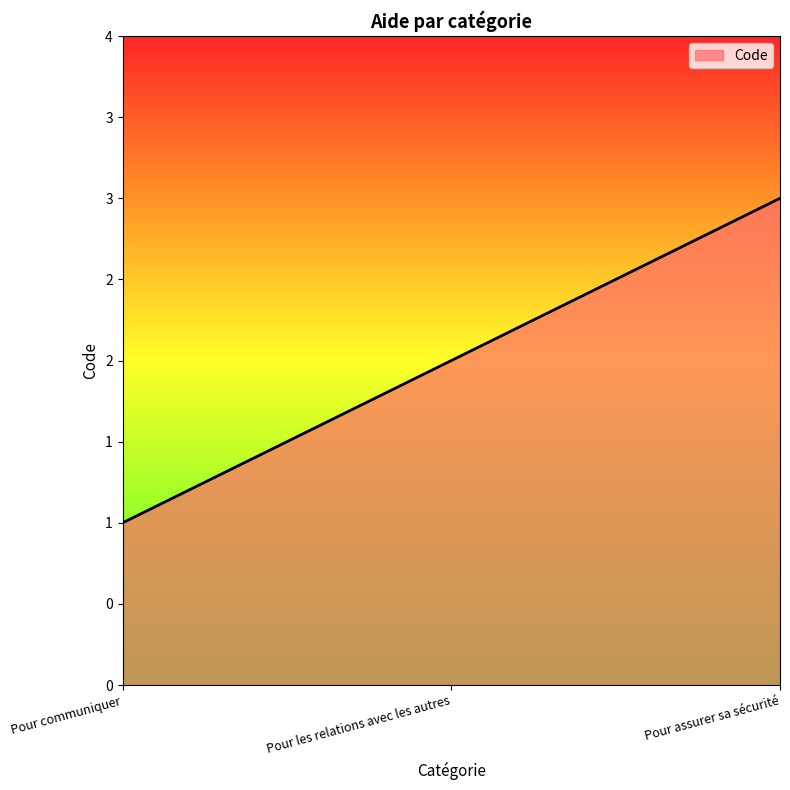

Does the chart display data point markers on the line(s)?

No